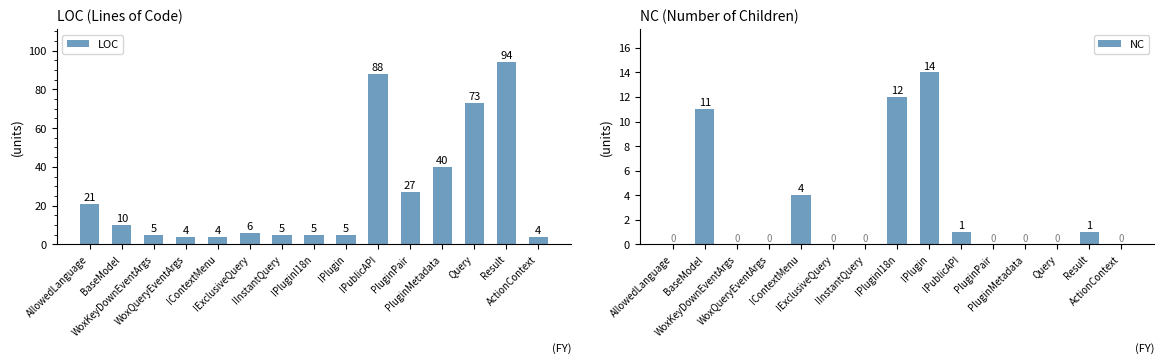

What are all the series names shown in the legend?

LOC, NC